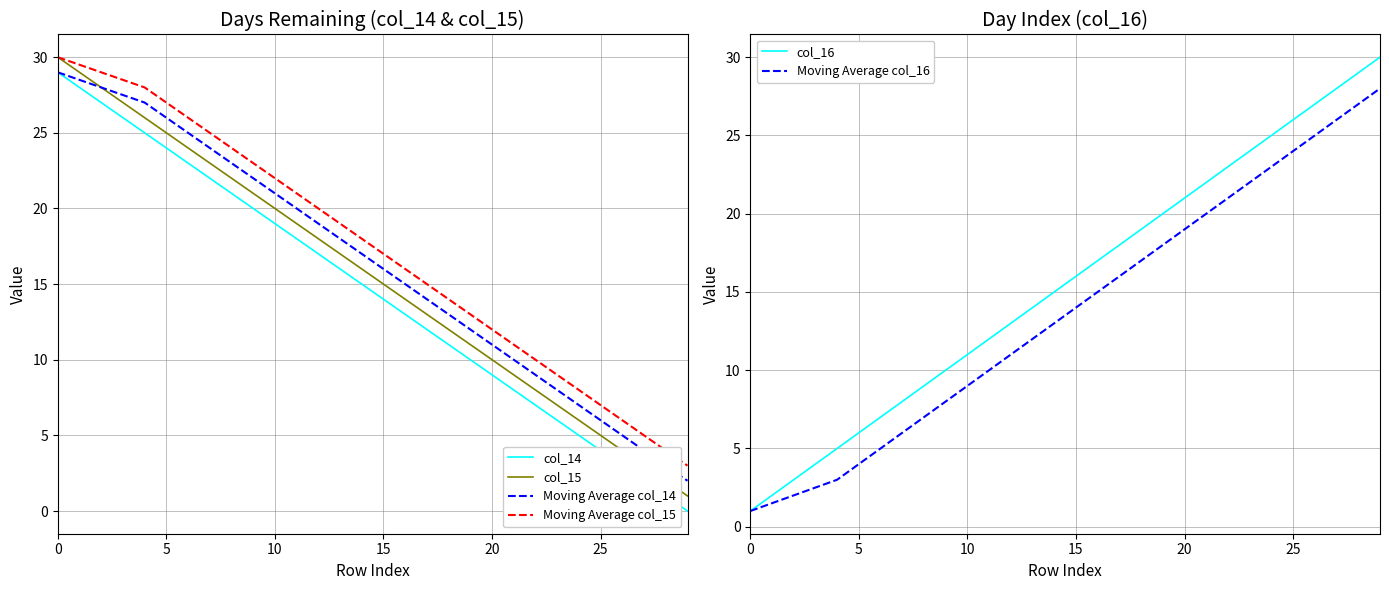

What is the highest value of the col_15 series?

30.0